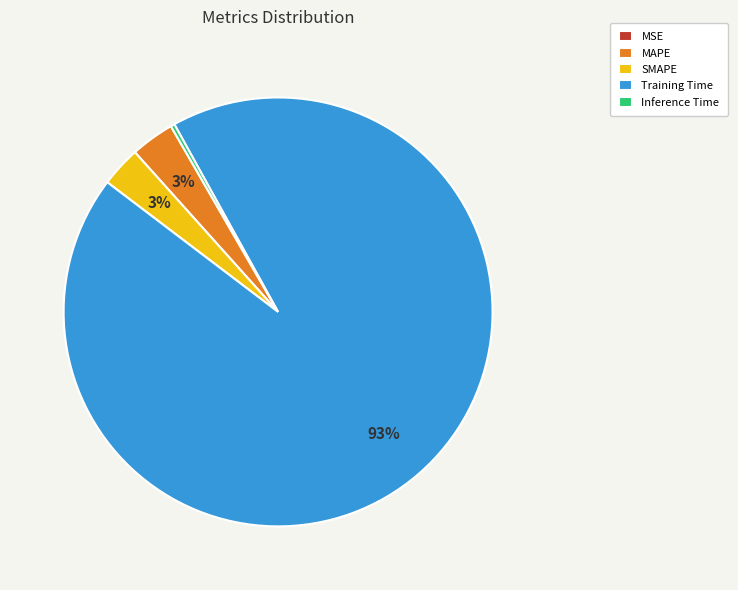

Does Training Time account for over 50% of the chart?

Yes